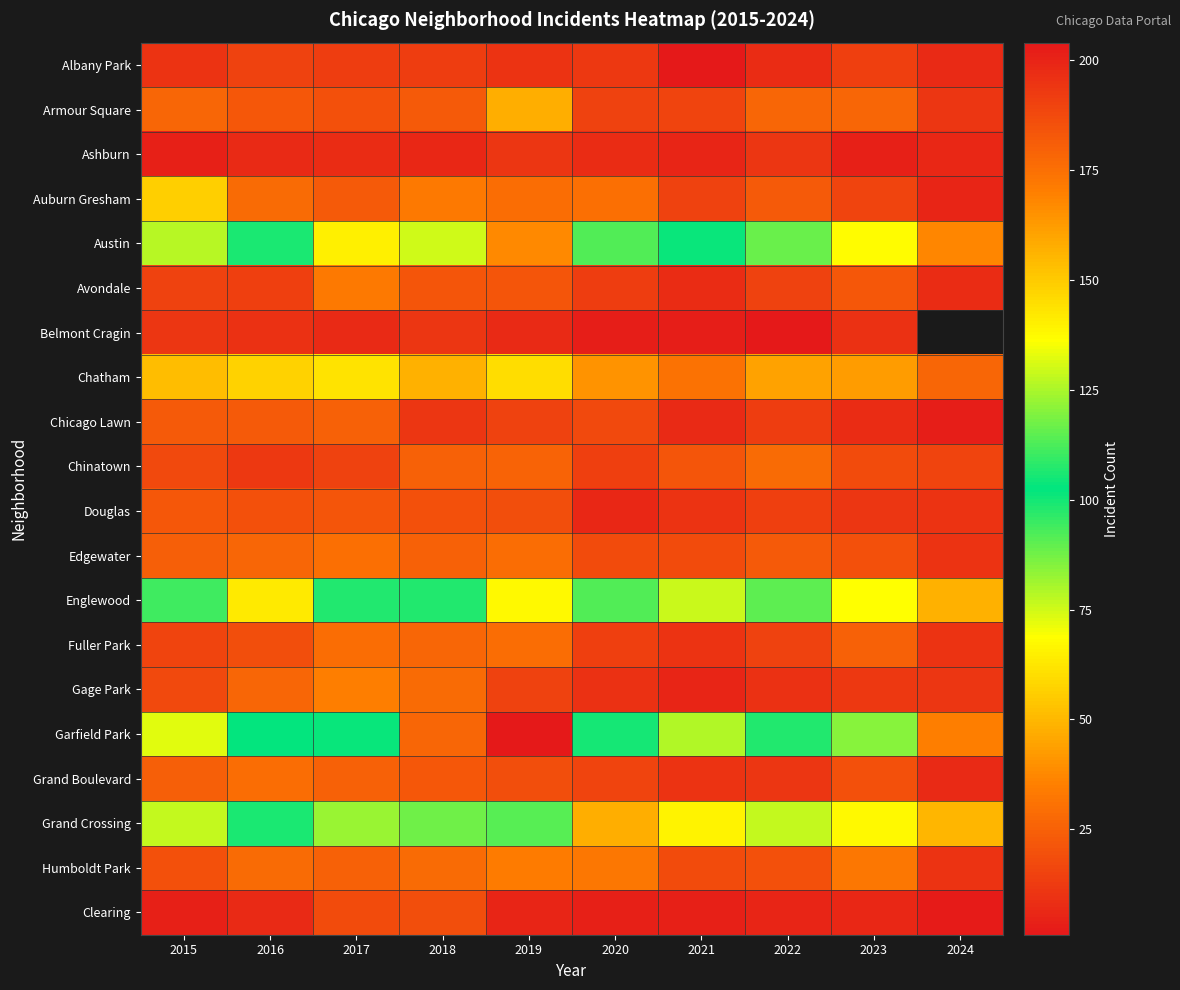

How many categories are shown in the chart?

10